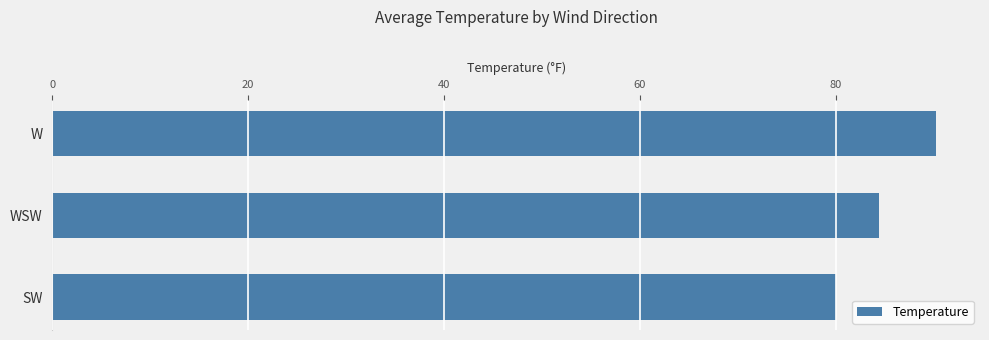

List the labels in order of value, smallest first.

SW, WSW, W